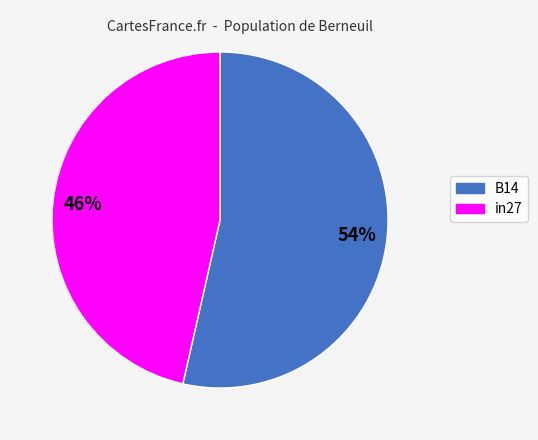

To the nearest percent, what is the average slice percentage?

50%